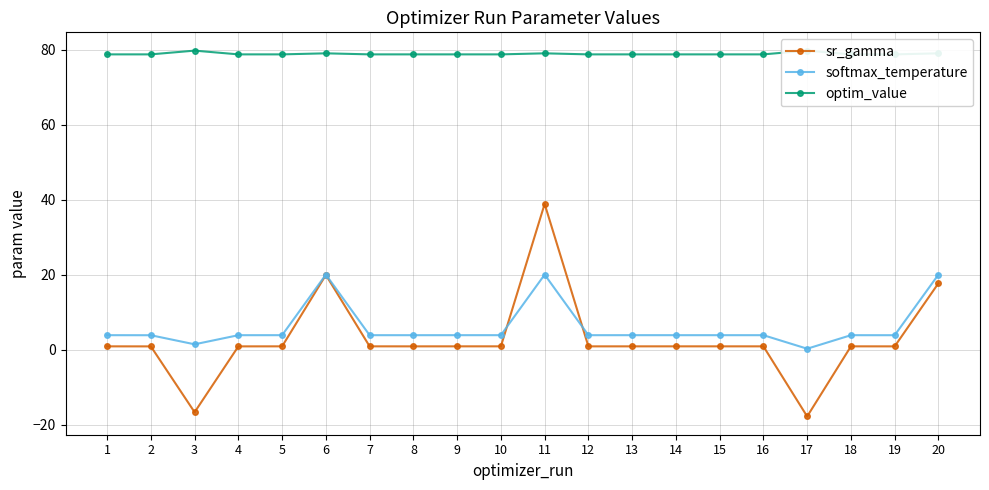

True or false: sr_gamma and optim_value intersect in this chart.

False